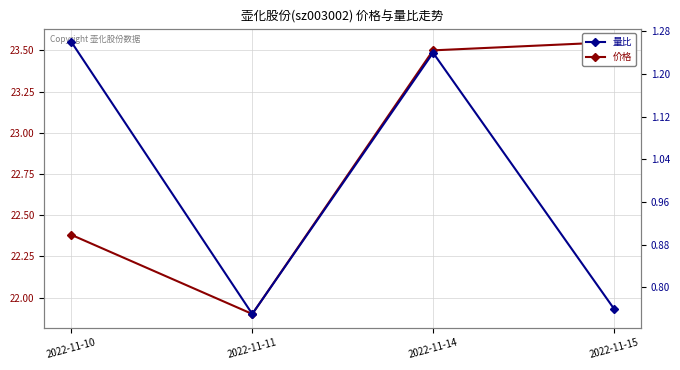

Which series has the widest spread of values?

价格